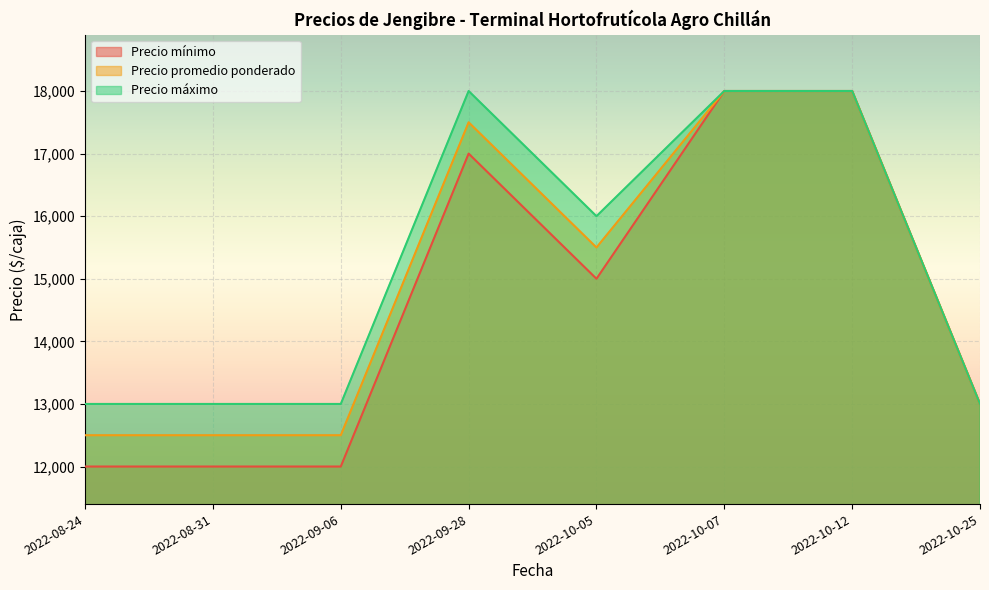

True or false: Precio máximo and Precio mínimo intersect in this chart.

False